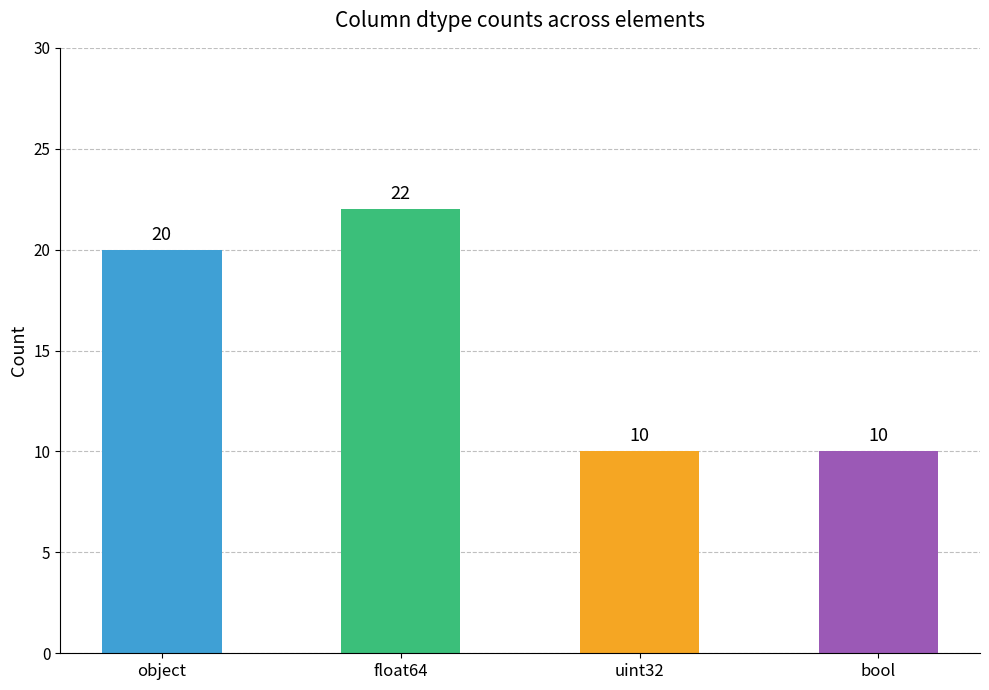

What is the maximum value shown in the chart?

22